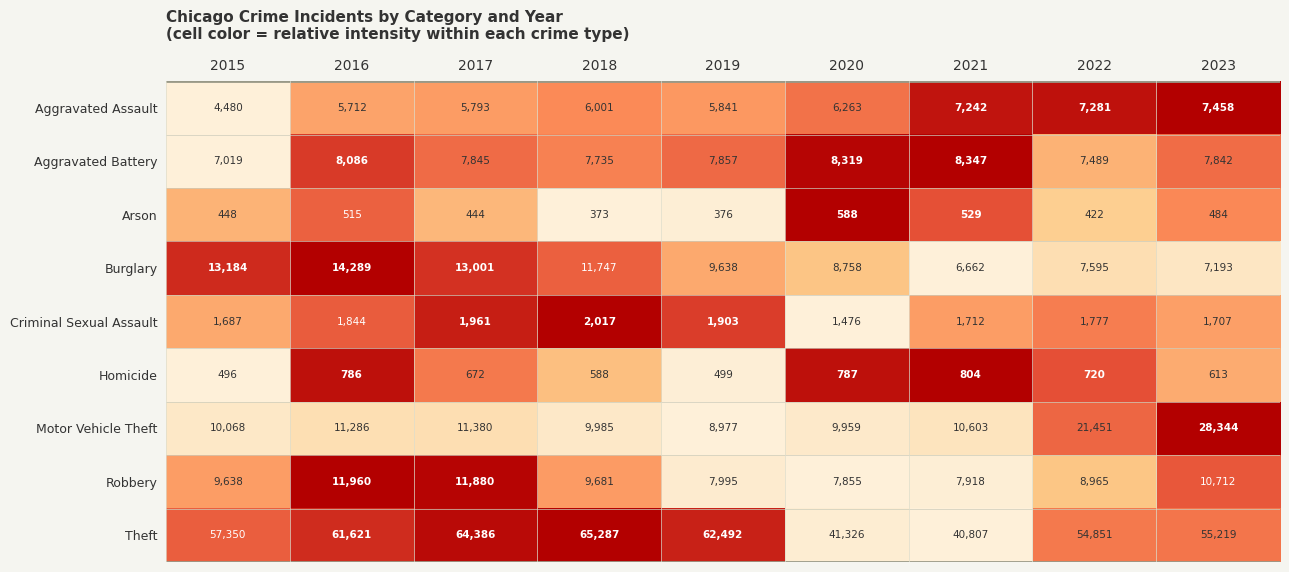

What is the total value across all series at 2017?

117362